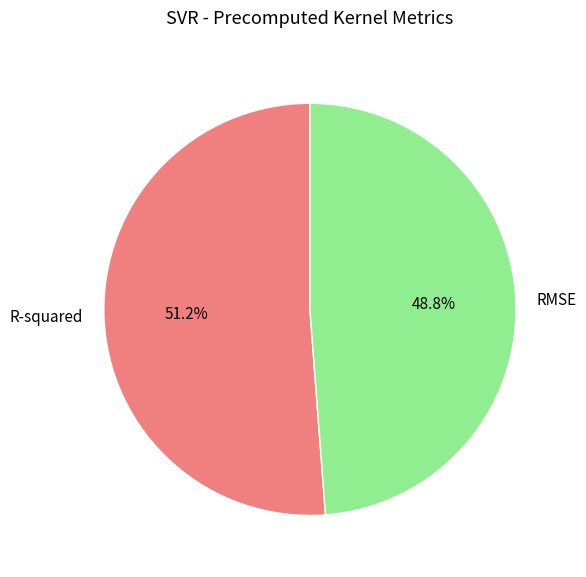

Do R-squared and RMSE together represent more than half of the pie?

Yes